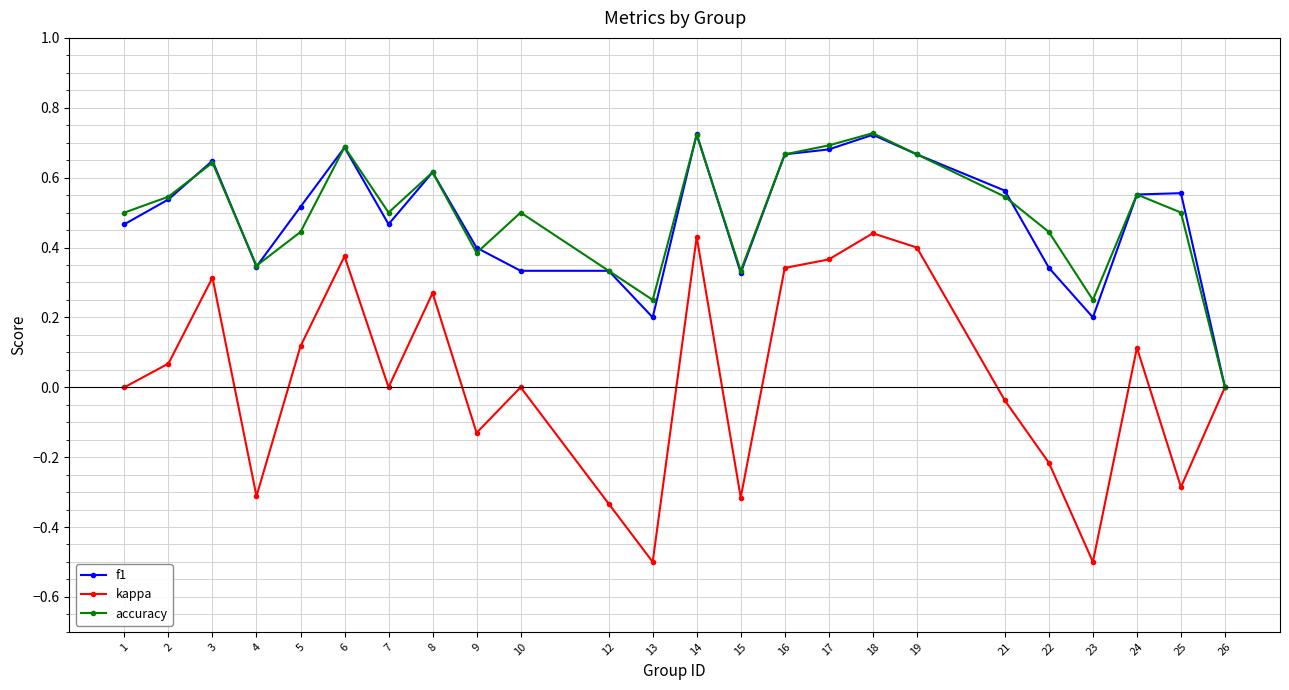

What is the smallest value displayed?

-0.5